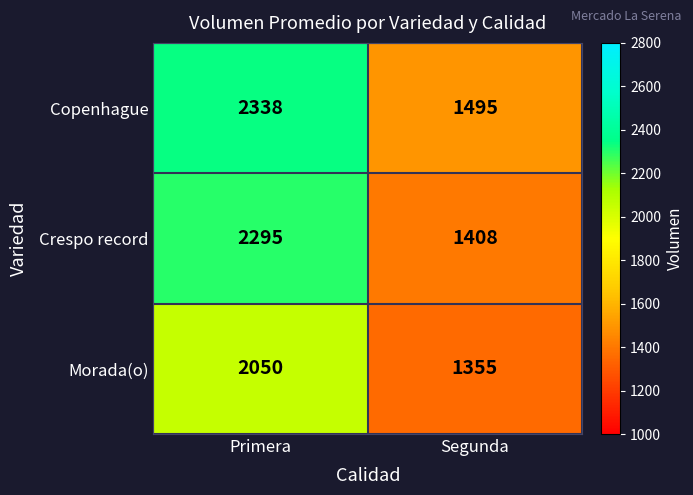

Which series changed the most between Primera and Segunda?

Crespo record